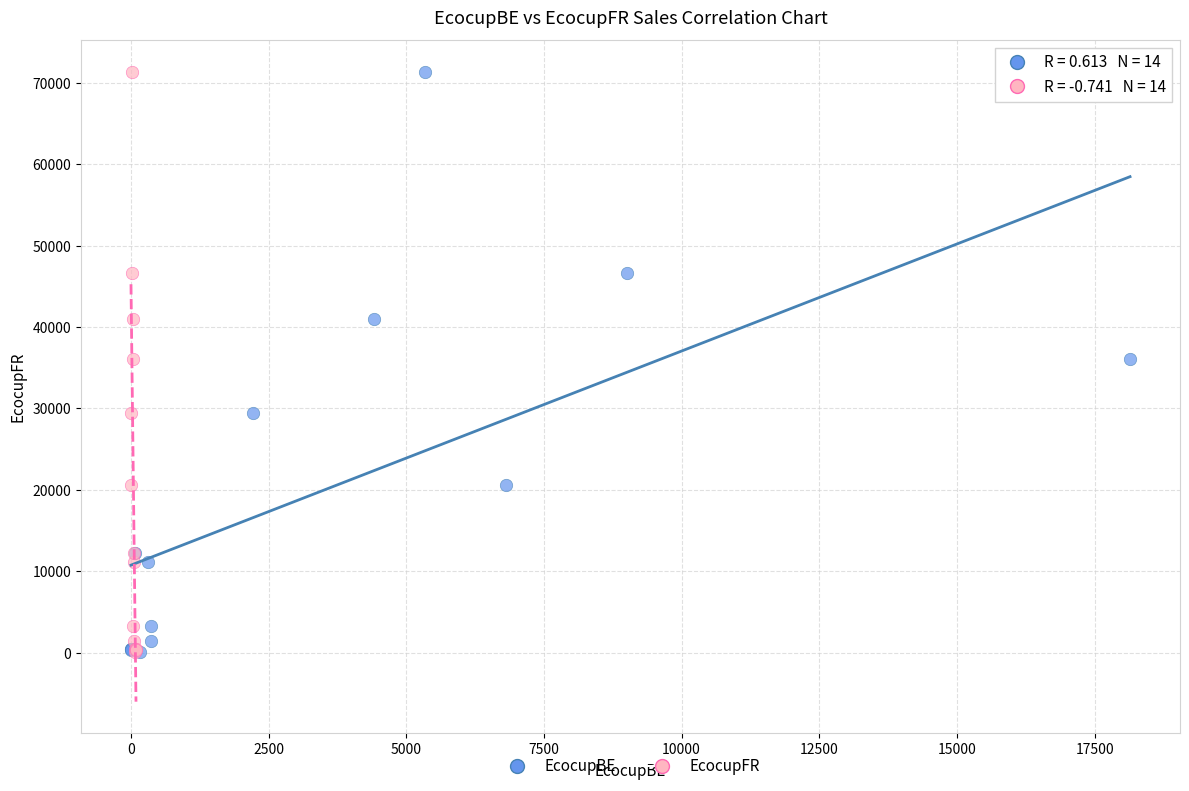

What are all the series names shown in the legend?

EcocupBE, EcocupFR